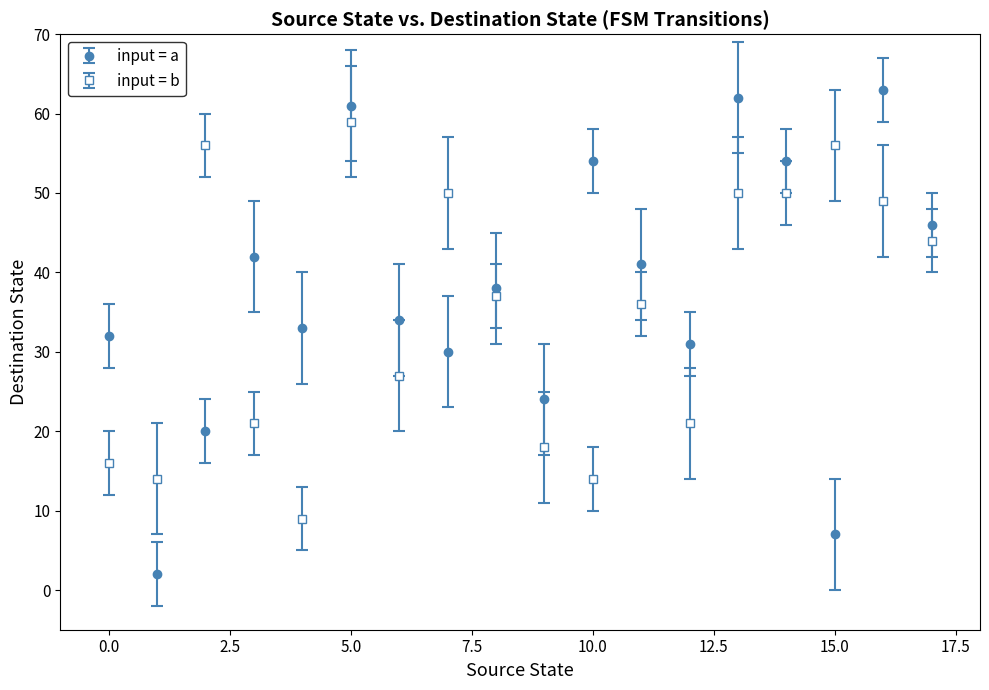

Which series has the largest range (max minus min)?

input = a